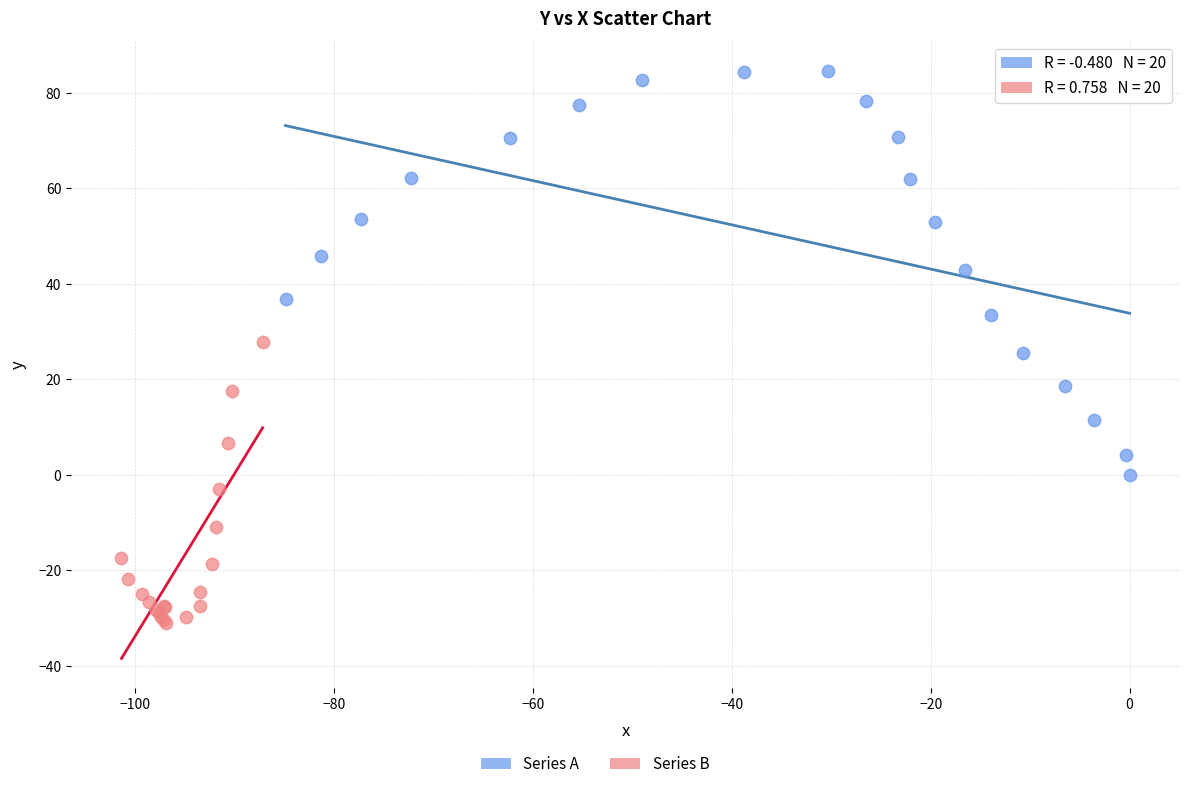

Which series reaches the maximum Y coordinate?

Series A